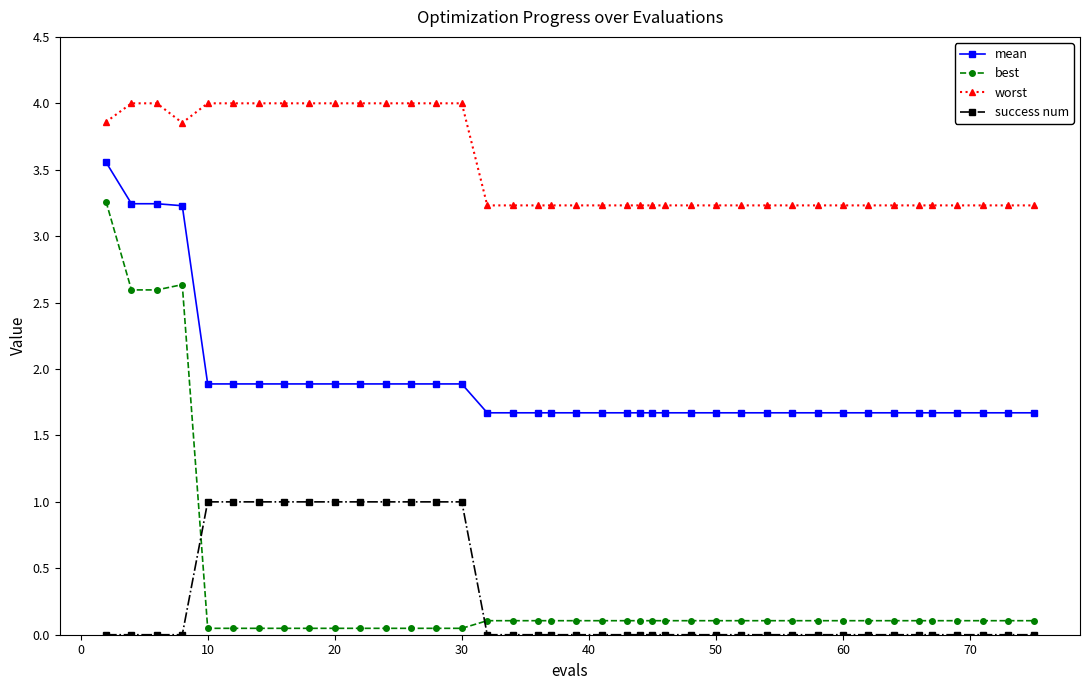

True or false: mean and success num cross at least once.

False